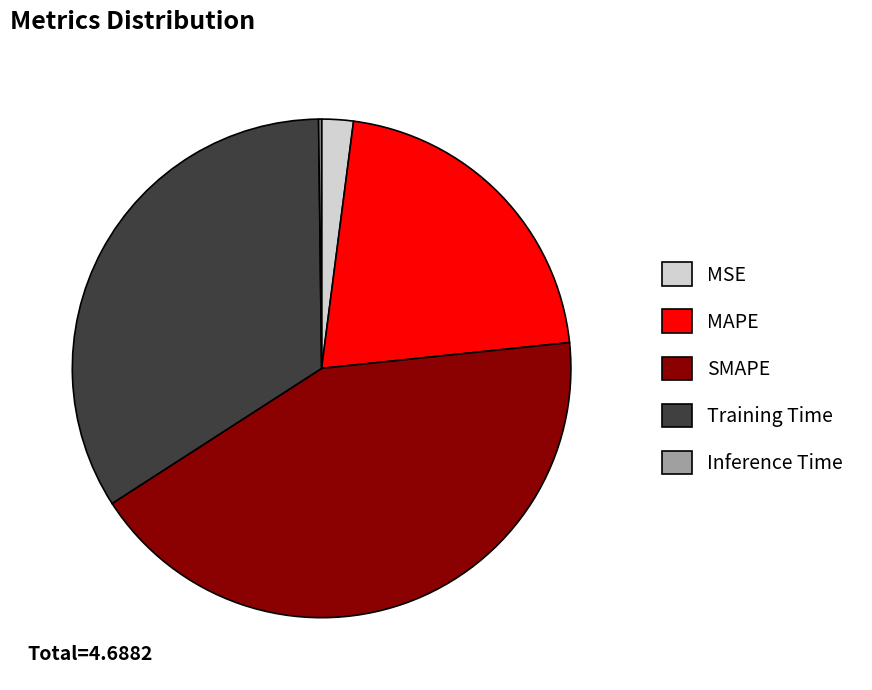

The MAPE slice represents 28% of the pie. True or false?

False